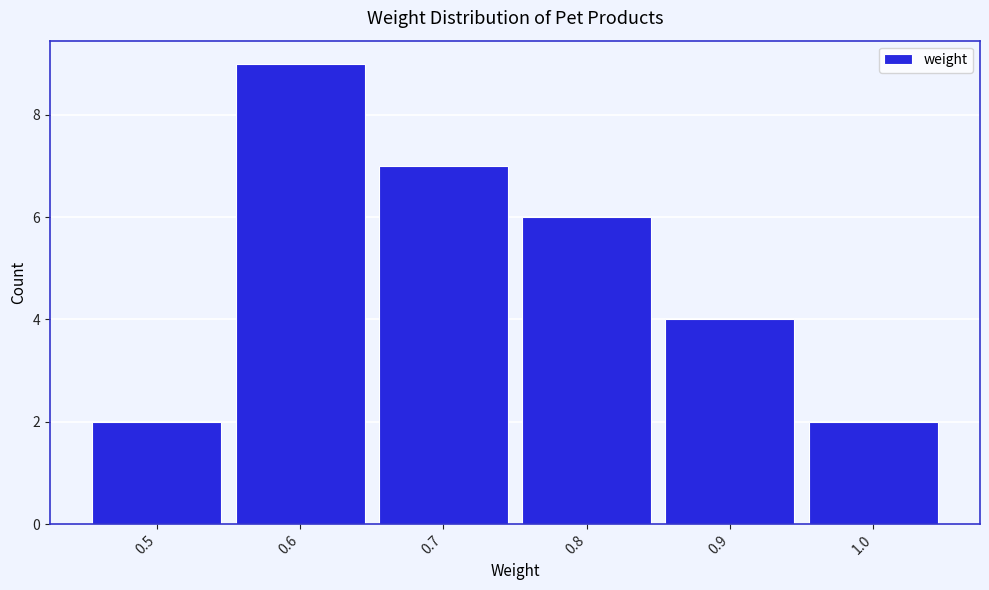

Reading left to right, transcribe this chart: for each bar, give the range it covers on the x-axis and its height. The values are not printed on the chart, so give them approximately, as read against the axis.

0.45 to 0.55: 2
0.55 to 0.65: 9
0.65 to 0.75: 7
0.75 to 0.85: 6
0.85 to 0.95: 4
0.95 to 1.05: 2